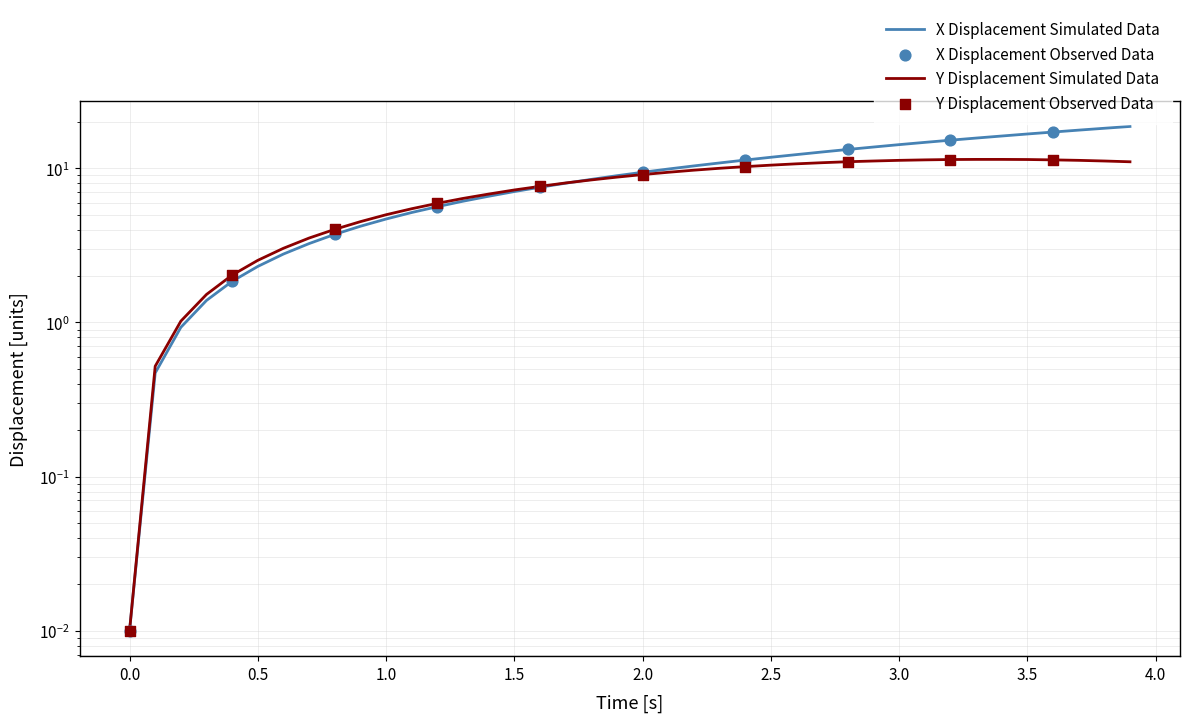

Is the value of X at 15 greater than the value of Y at 3.5?

Yes